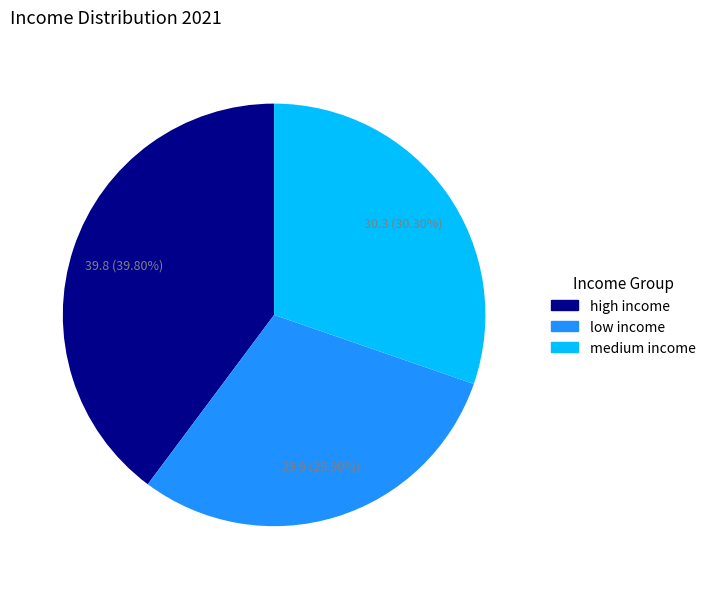

Between low income and high income, which is larger?

high income